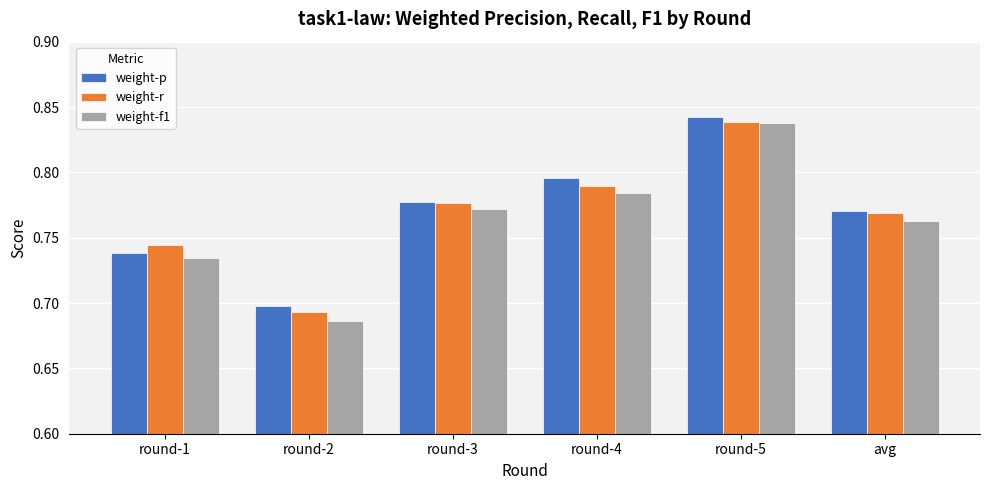

What is the label of the 4th bar from the left?

round-4